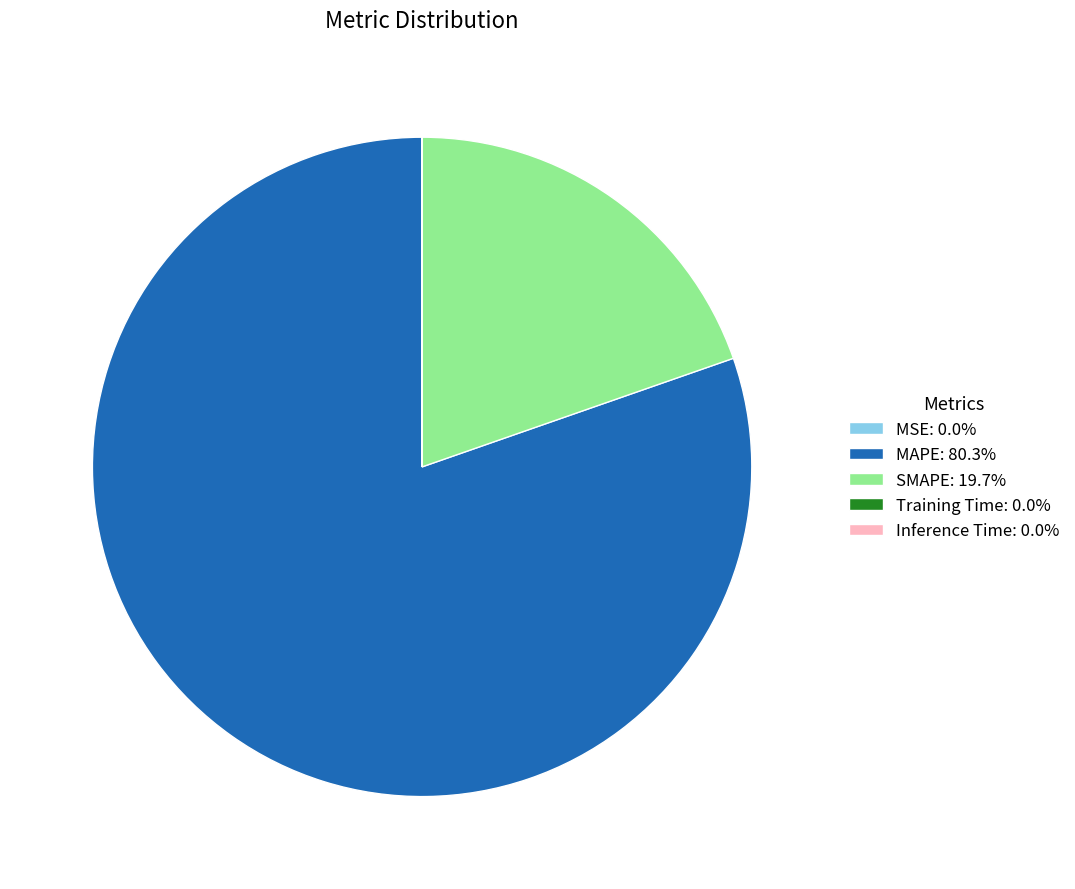

Is there any slice that represents more than half of the pie?

Yes